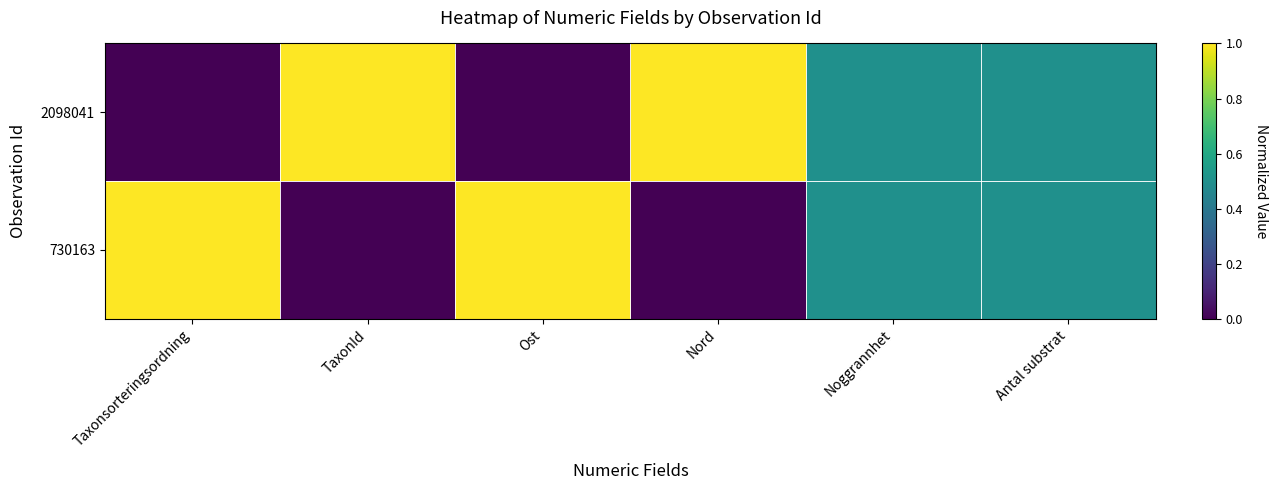

How many series are shown in this chart?

2